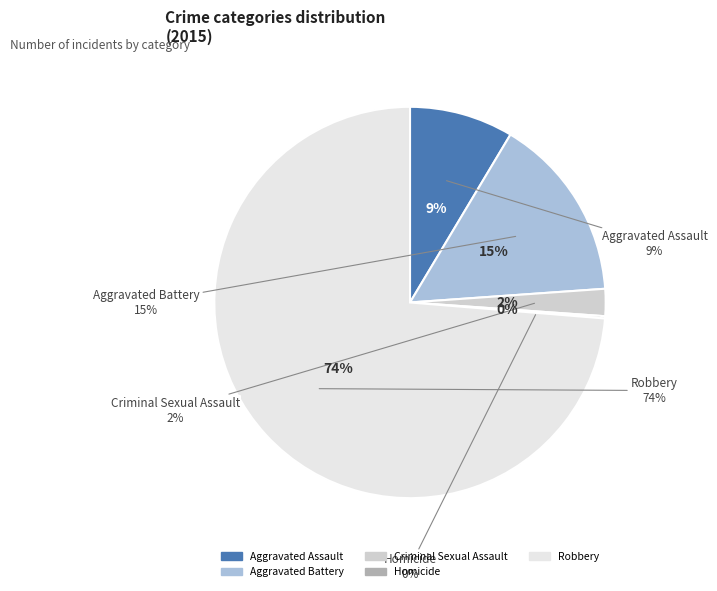

What is the largest slice in the pie chart?

Robbery